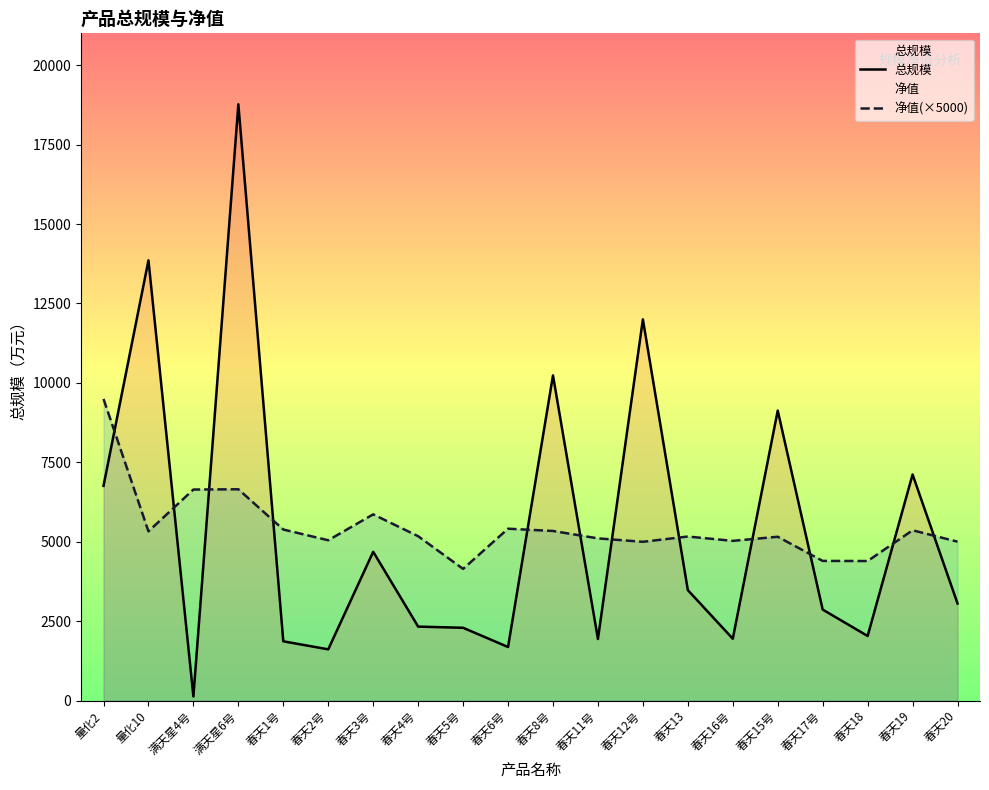

What is the difference between the maximum and minimum values in the 净值(×5000) series?

5348.5